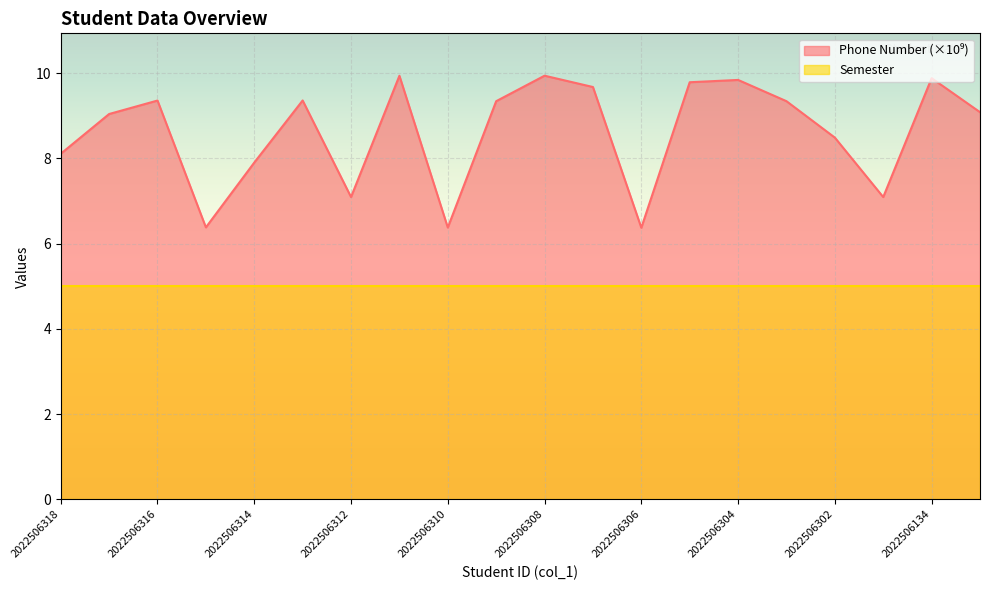

Where is the first local minimum?

2022506315